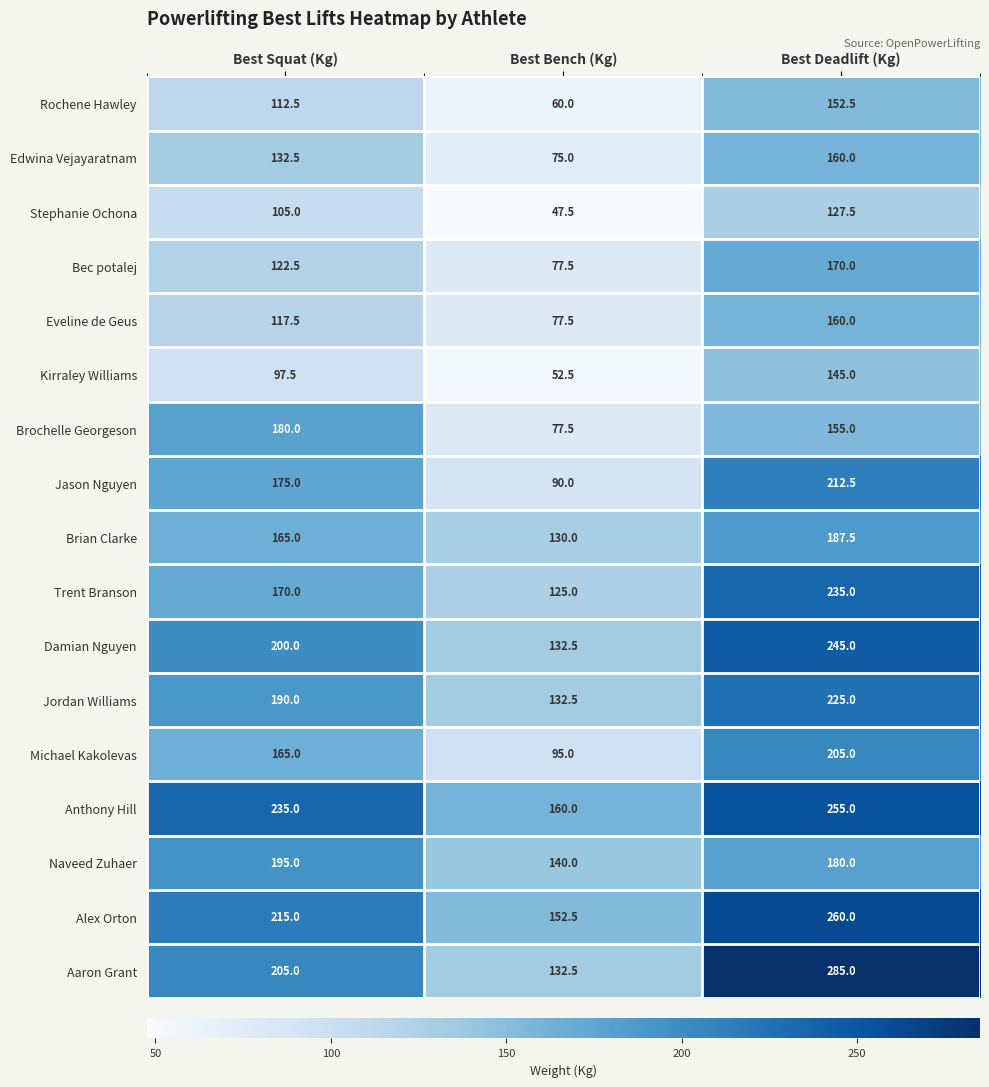

At how many categories does at least one series exceed 200?

2